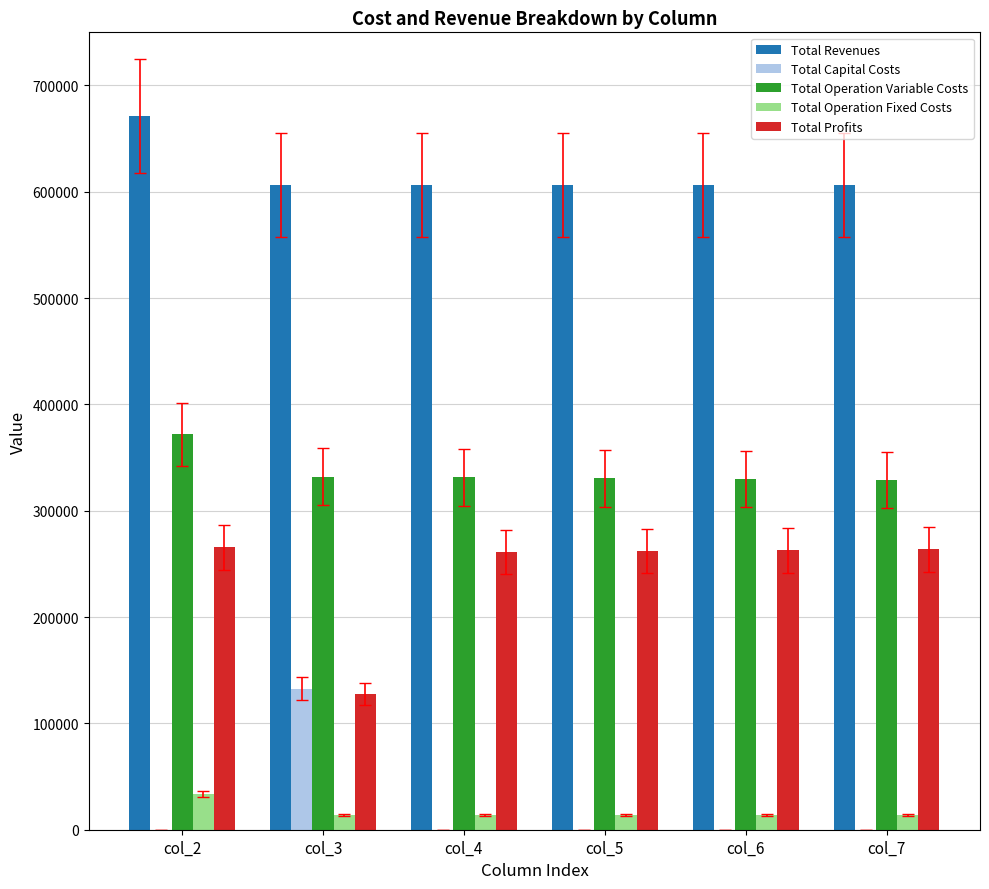

What are all the series names shown in the legend?

Total Revenues, Total Capital Costs, Total Operation Variable Costs, Total Operation Fixed Costs, Total Profits